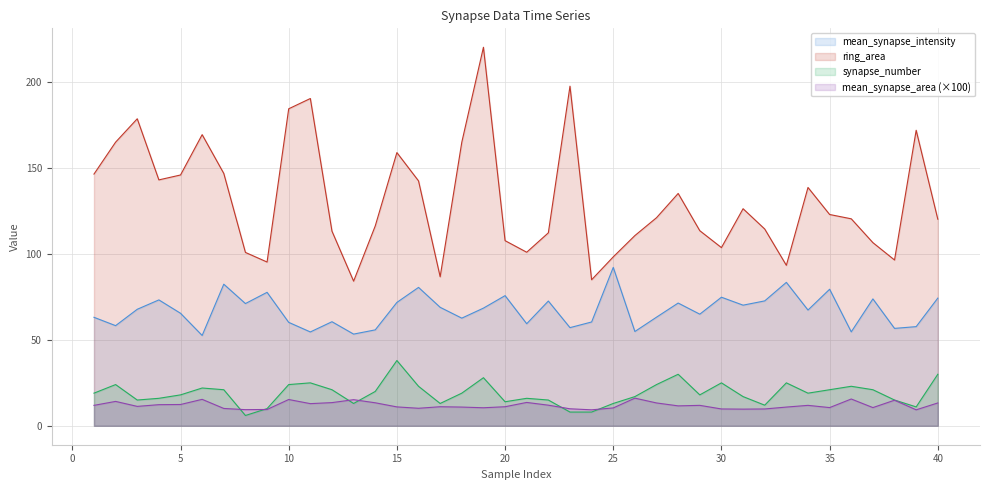

What are all the series names shown in the legend?

mean_synapse_intensity, ring_area, synapse_number, mean_synapse_area (×100)